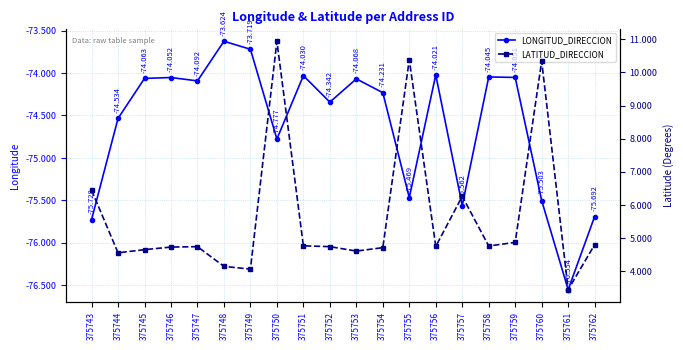

At which label is LONGITUD_DIRECCION closest to -75?

375750